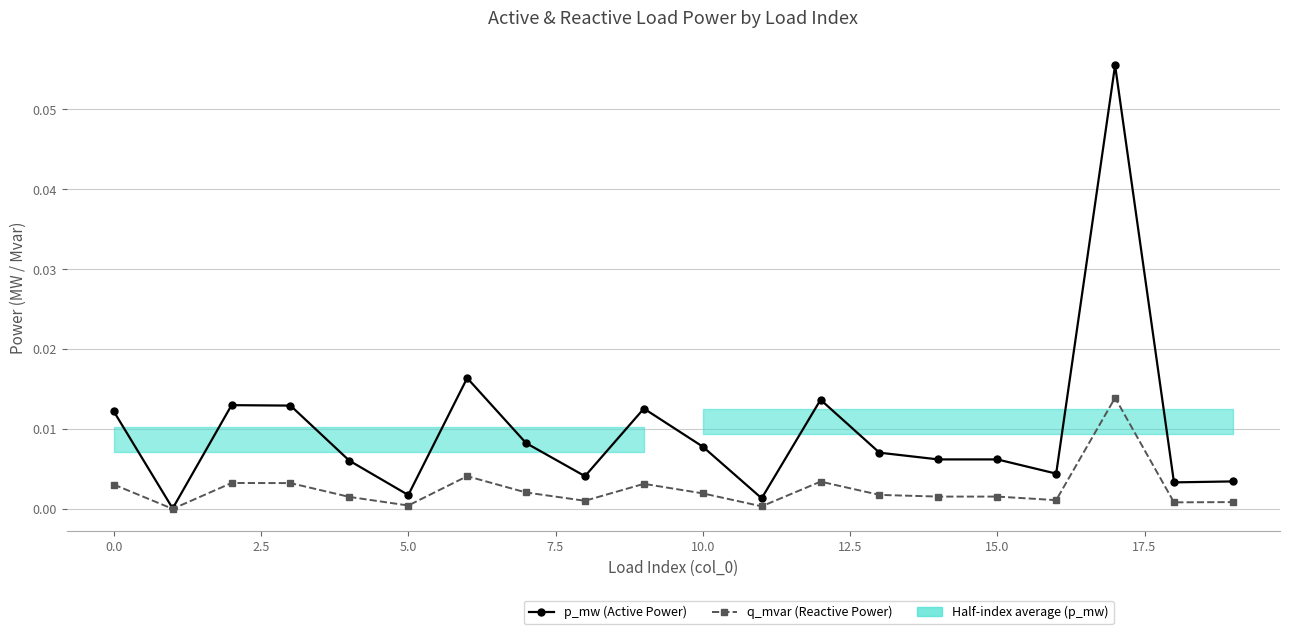

Rank the series by their maximum value, from lowest to highest.

q_mvar (Reactive Power), p_mw (Active Power)